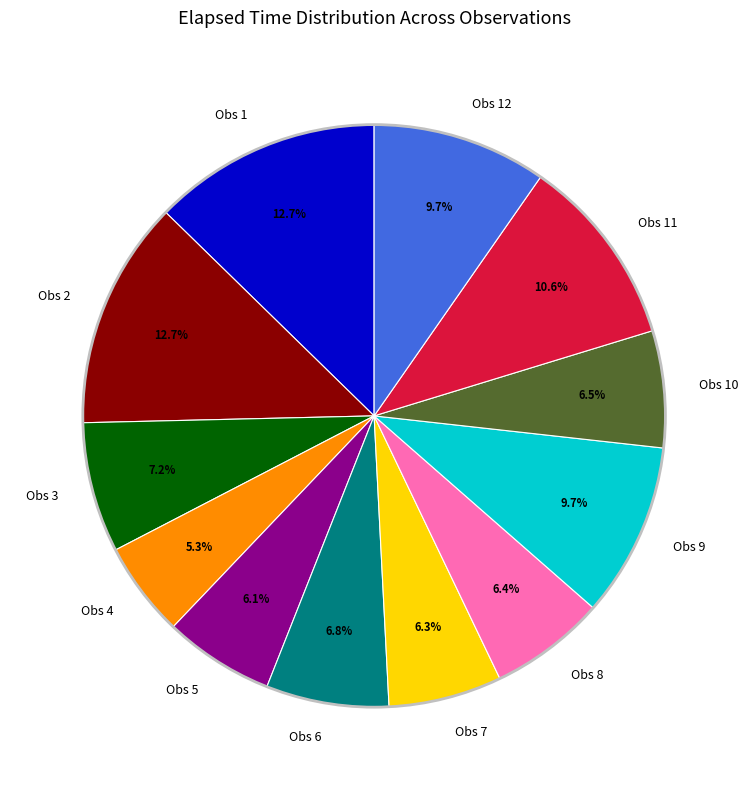

Combined, what portion of the pie is Obs 8 and Obs 9?

16.1%